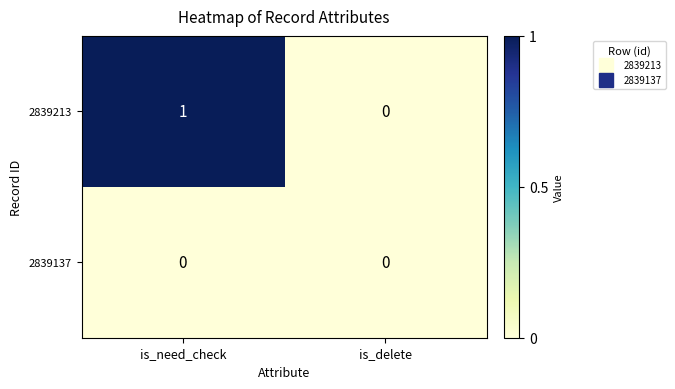

Count the number of data series in this chart.

2